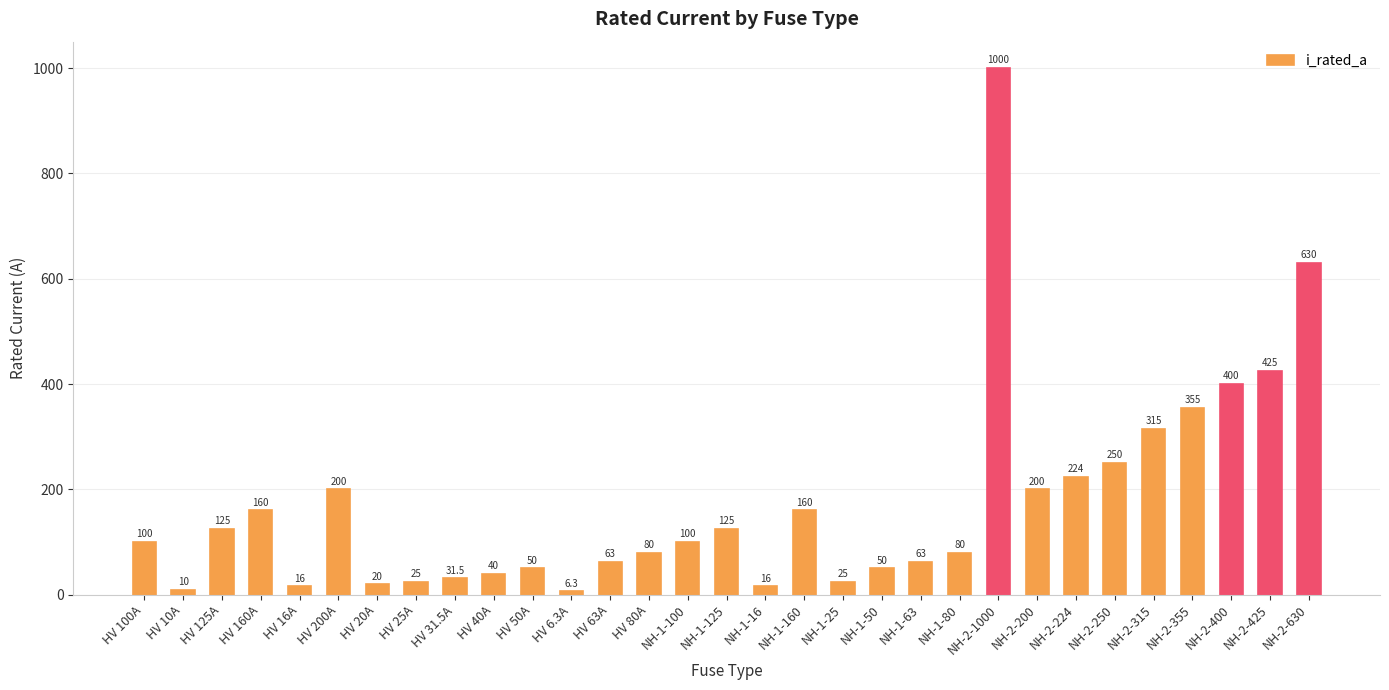

Reading left to right, extract all data points from this chart.

100.0	10.0	125.0	160.0	16.0	200.0	20.0	25.0	31.5	40.0	50.0	6.3	63.0	80.0	100.0	125.0	16.0	160.0	25.0	50.0	63.0	80.0	1000.0	200.0	224.0	250.0	315.0	355.0	400.0	425.0	630.0